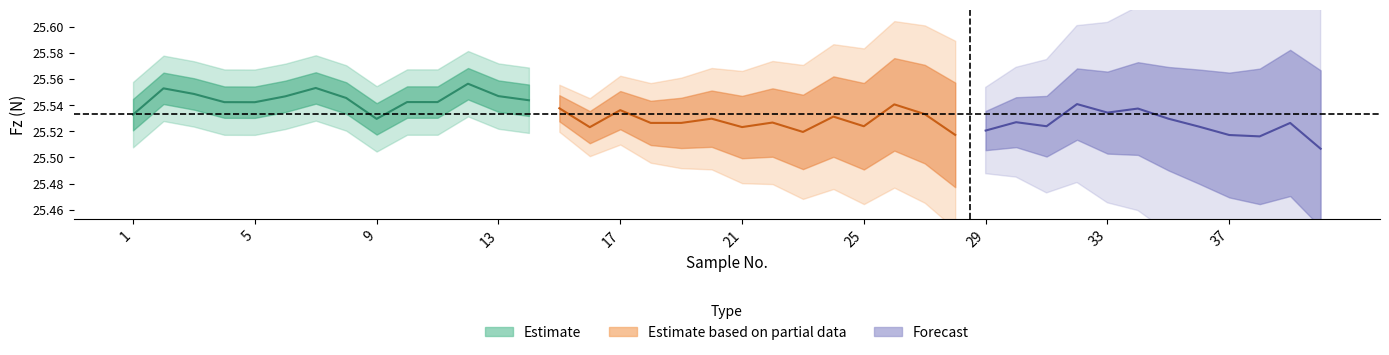

Is it true that Fz equals 43.7 at 22?

False